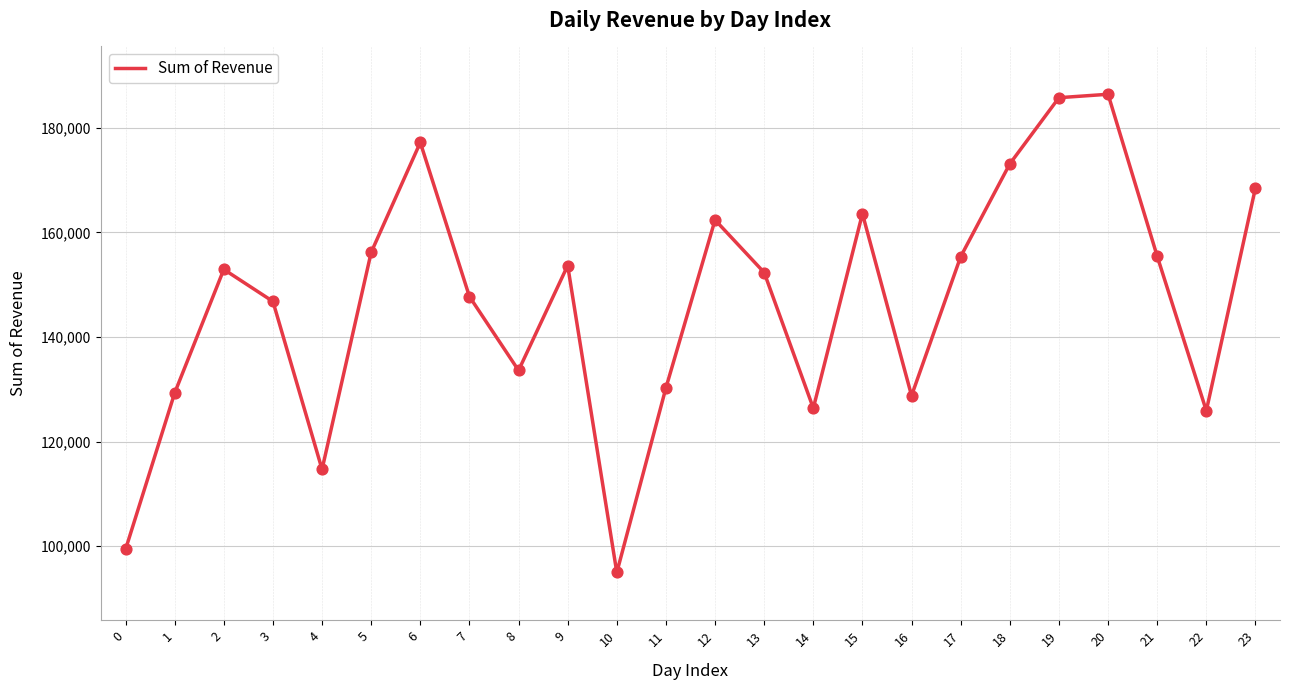

What is the change in value from 12 to 22?

-36482